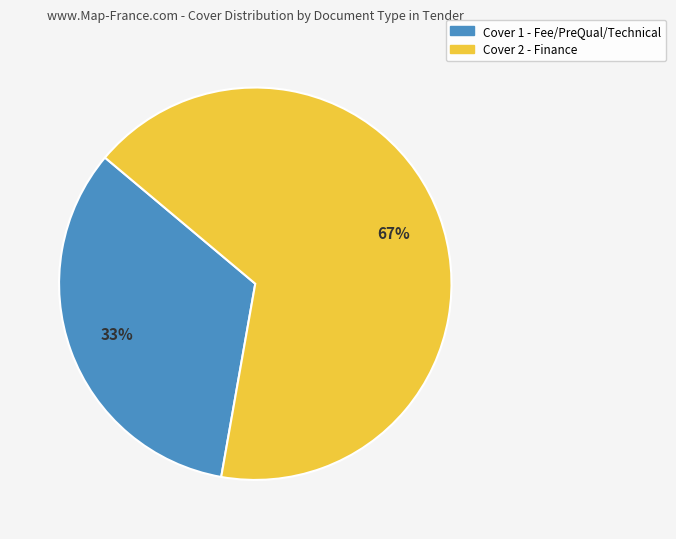

To the nearest percent, what is the average slice percentage?

50%